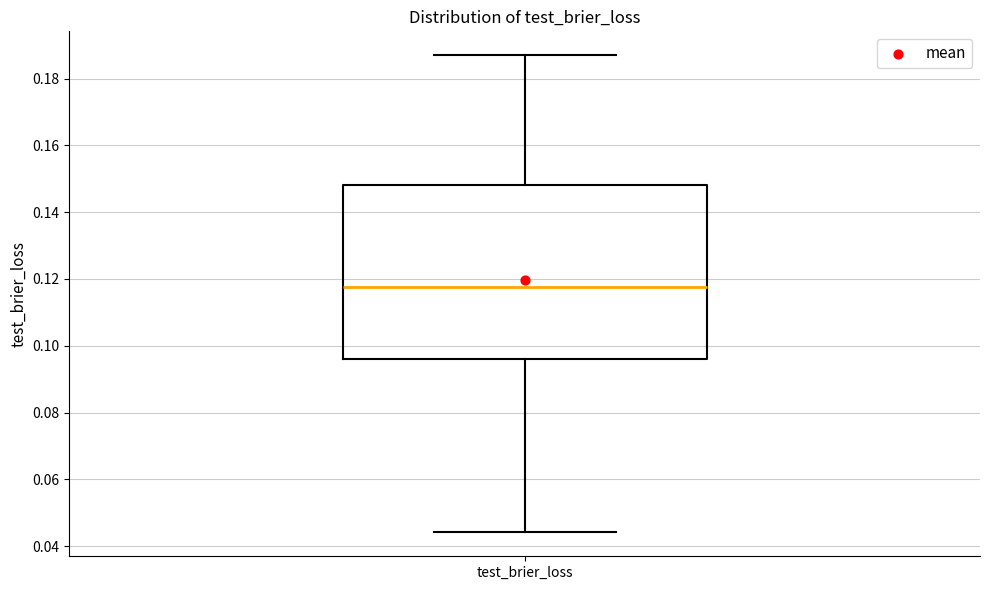

Transcribe this box plot: give where the median line is, the range the box spans, and where the two whiskers end, as read against the y-axis. The values are not printed on the chart, so give them approximately, as read against the axis.

median 0.118, box 0.096 to 0.148, whiskers 0.044 to 0.188